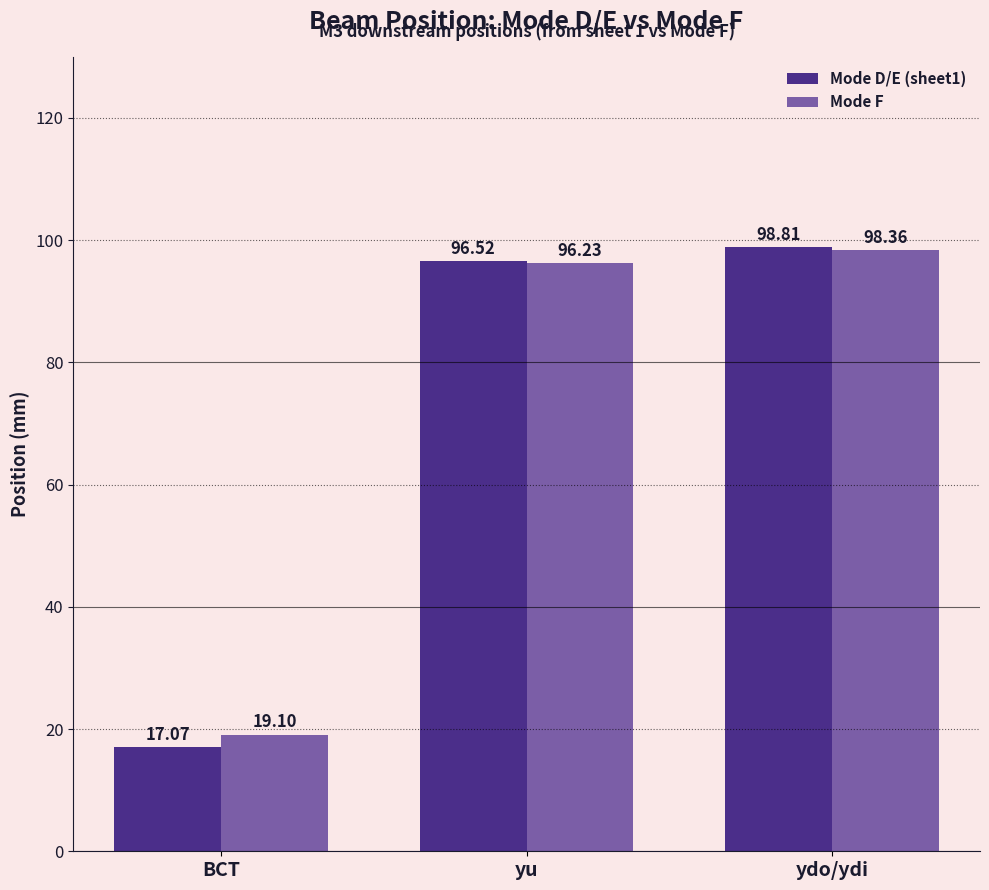

How many data points in Mode D/E (sheet1) are less than 96?

1